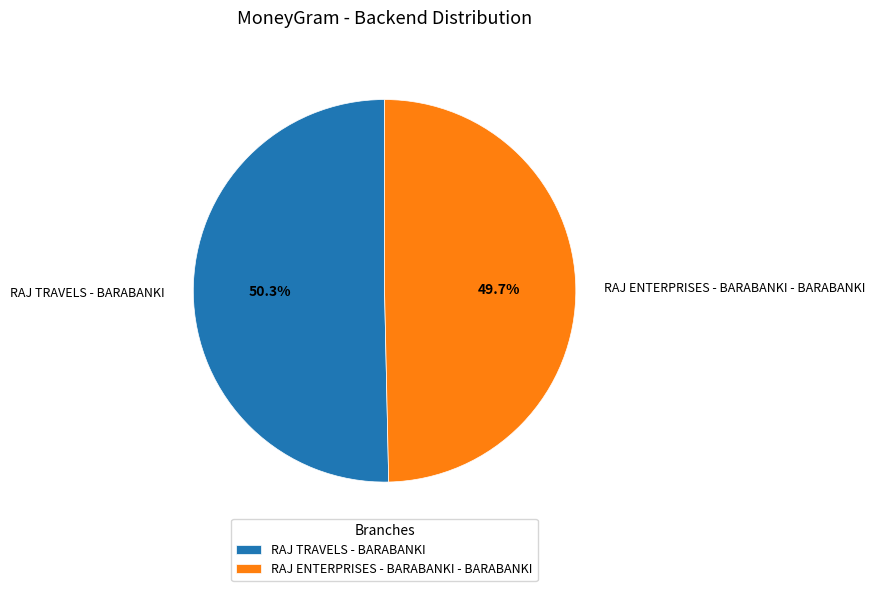

Which category has the smallest portion of the pie?

RAJ ENTERPRISES - BARABANKI - BARABANKI